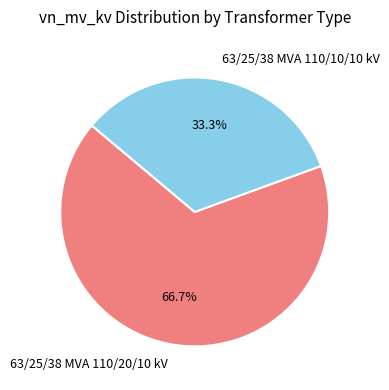

Count the number of slices in the pie.

2